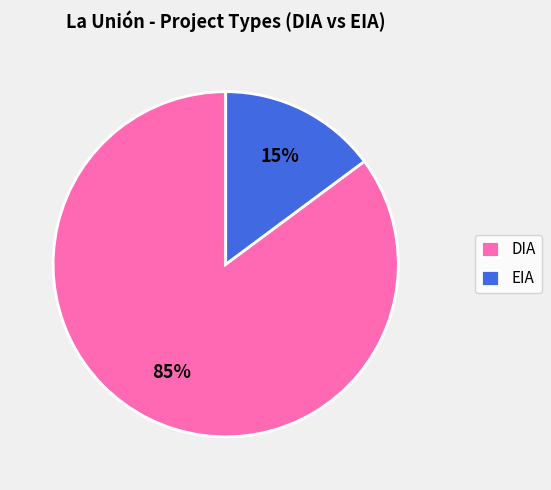

What is the largest slice in the pie chart?

DIA